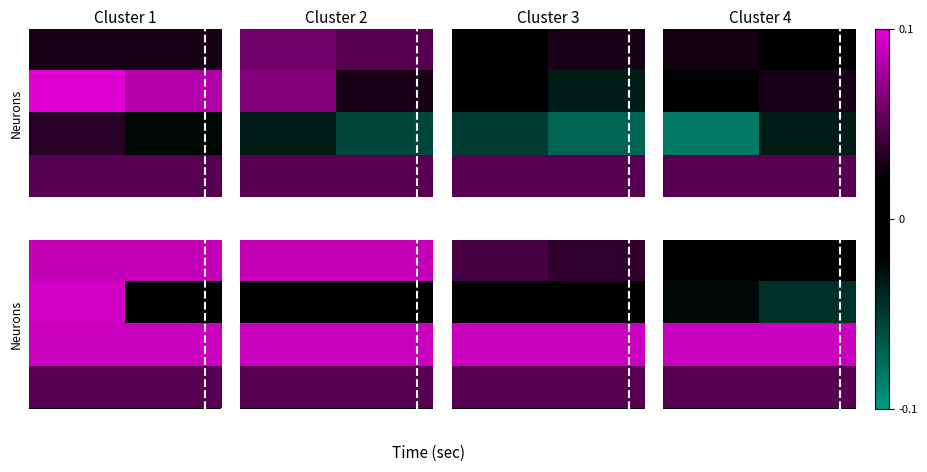

How many categories are shown in the chart?

2